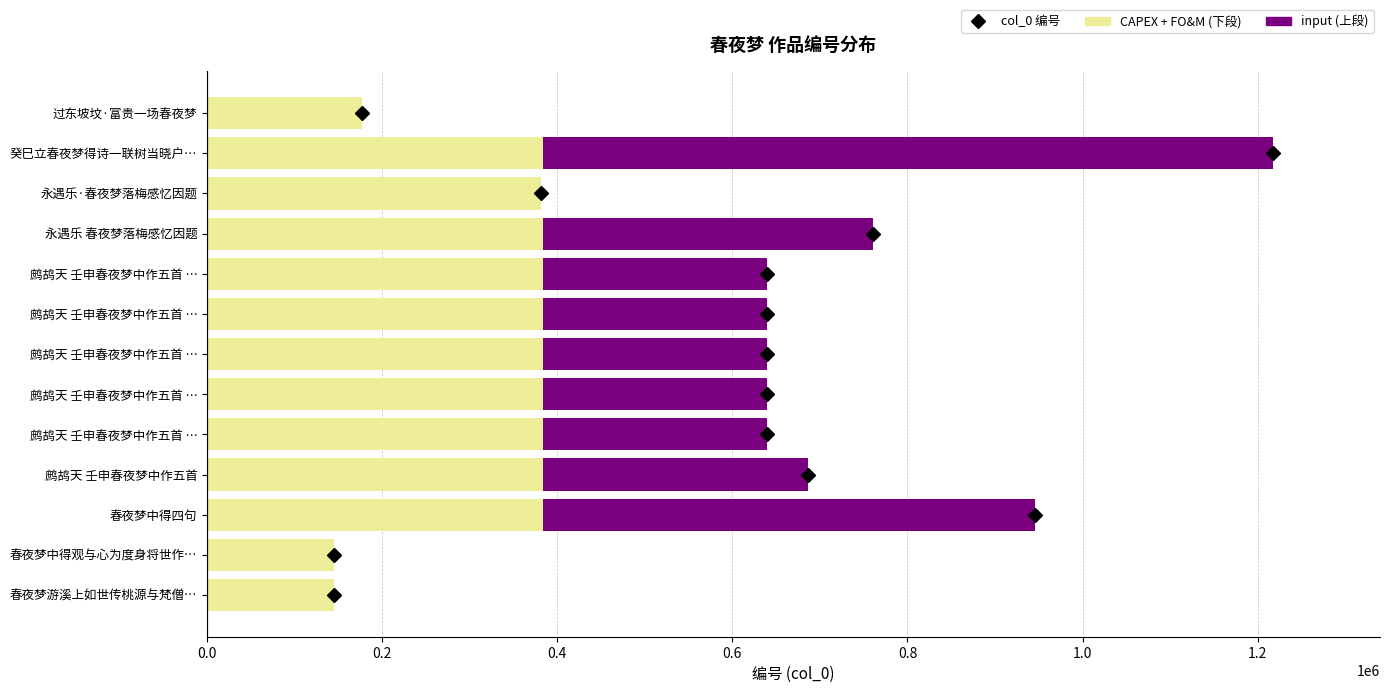

What is the difference between the CAPEX + FO&M values at 0.6 and 1.2?

46963